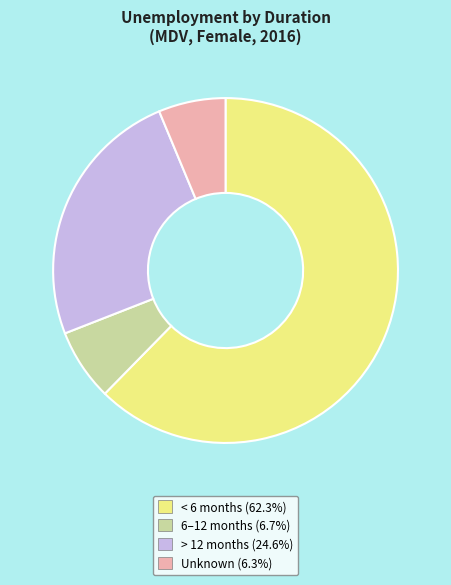

Is there a majority slice in this chart?

Yes